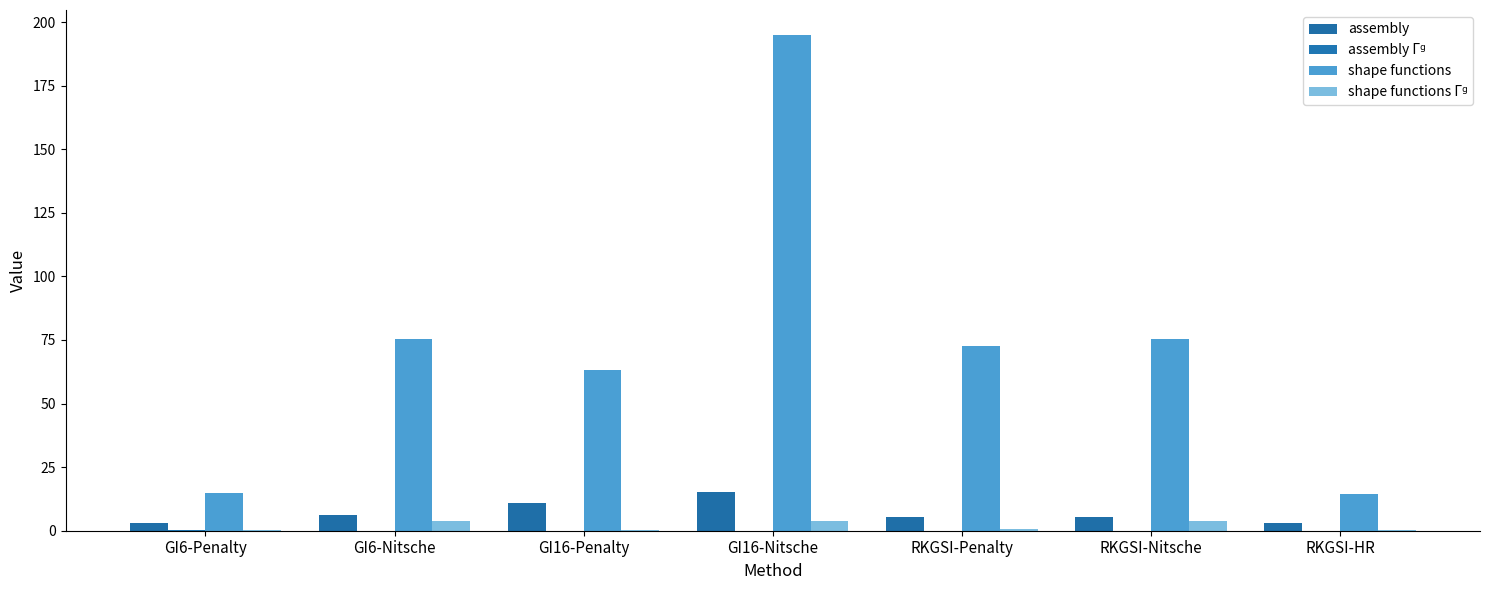

Where is assembly Γᵍ nearest to the value 0?

GI16-Penalty